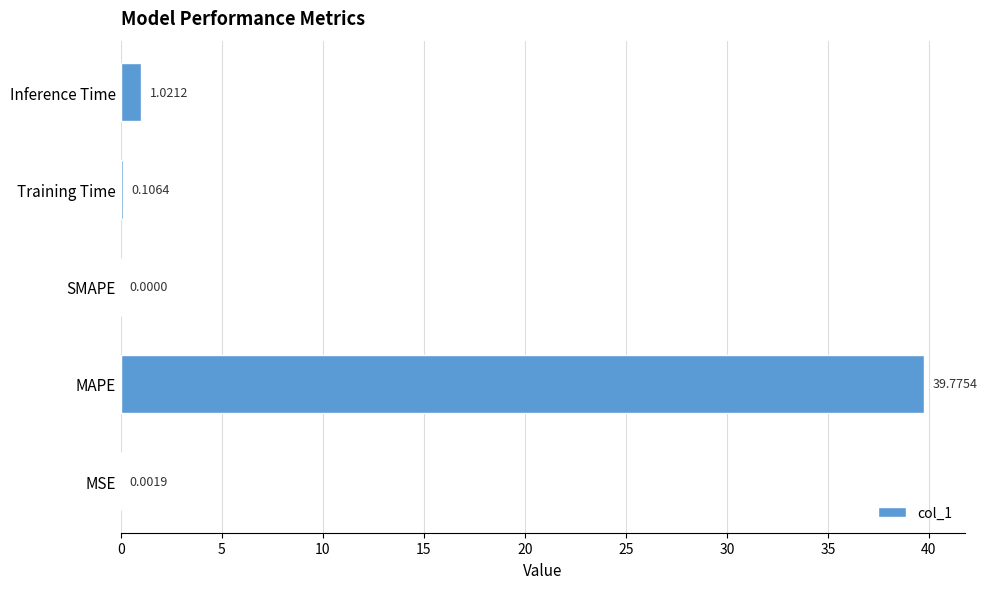

How many data points does each series have?

5